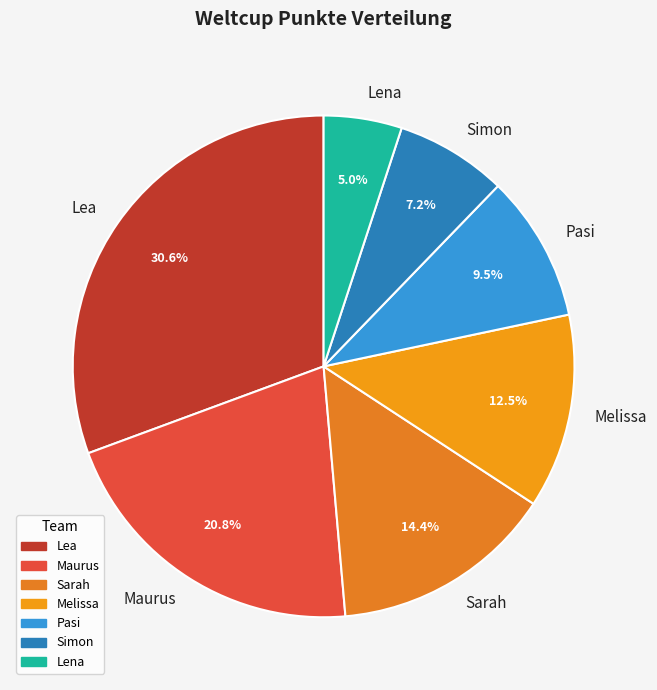

Which category has the smallest portion of the pie?

Lena